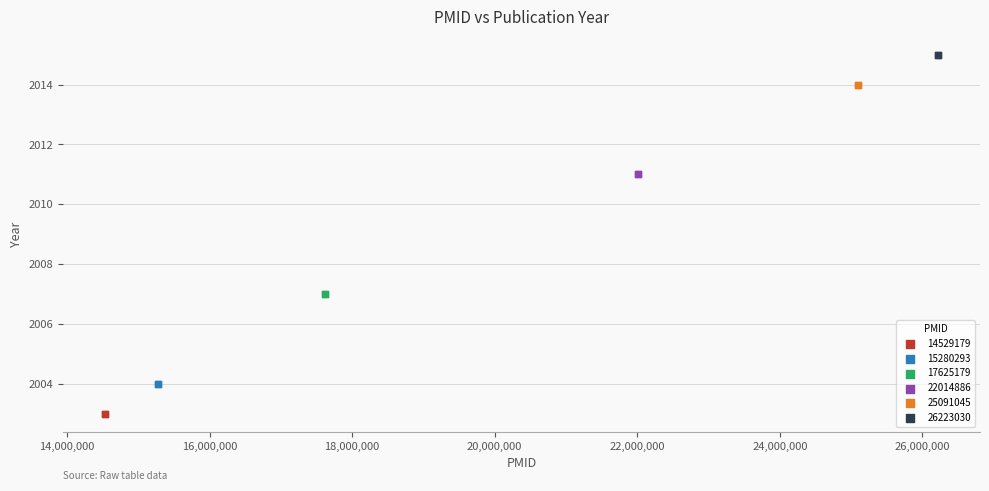

What are all the series names shown in the legend?

14529179, 15280293, 17625179, 22014886, 25091045, 26223030